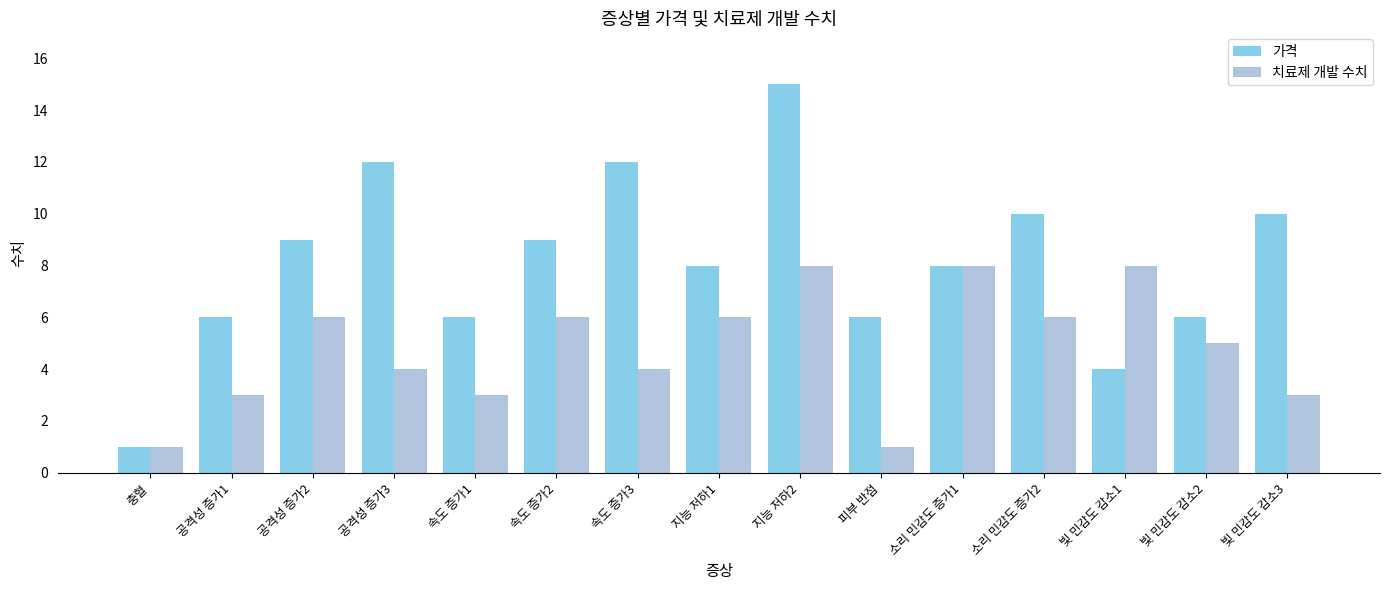

Does the chart contain stacked bars?

No